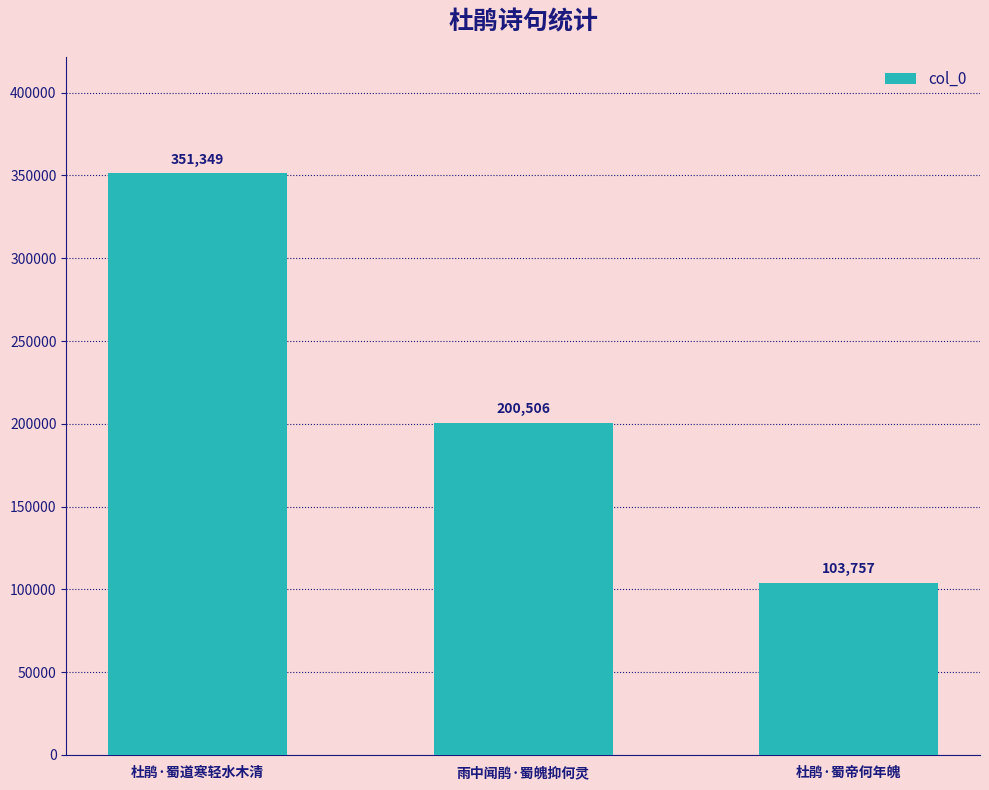

The value at 杜鹃·蜀帝何年魄 is 103757. True or false?

True